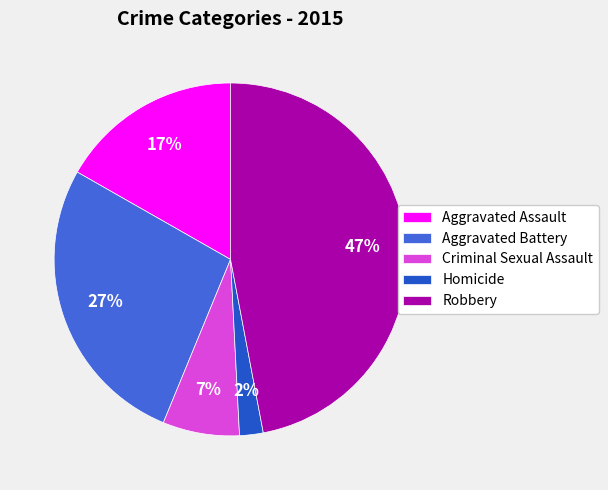

The Aggravated Battery slice represents 27% of the pie. True or false?

True